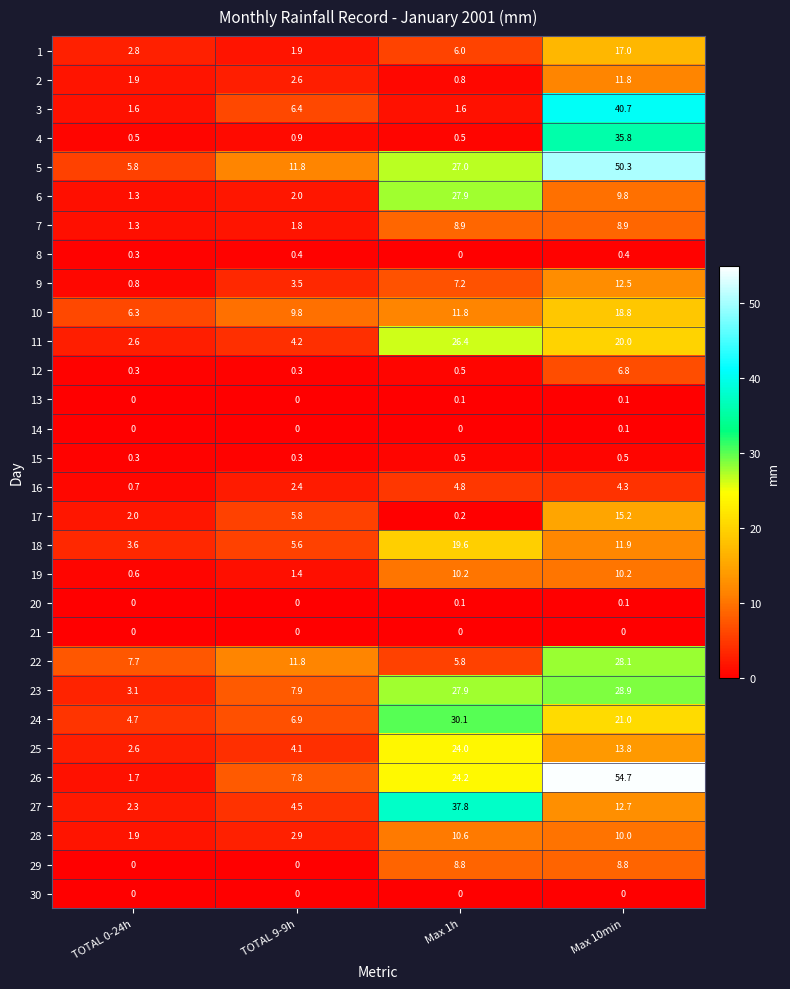

Where does the 18 series first go above 11?

Max 1h